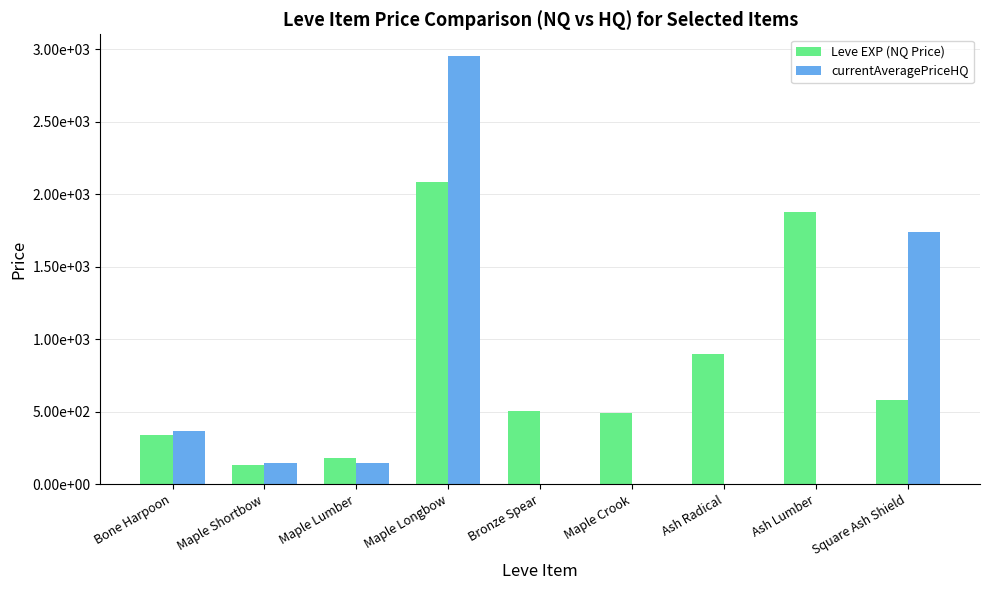

What are all the series names shown in the legend?

Leve EXP (NQ Price), currentAveragePriceHQ